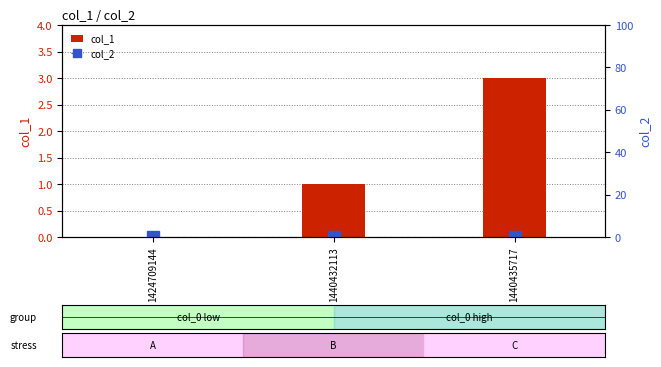

Is it true that col_1 equals 0 at 1440432113?

False